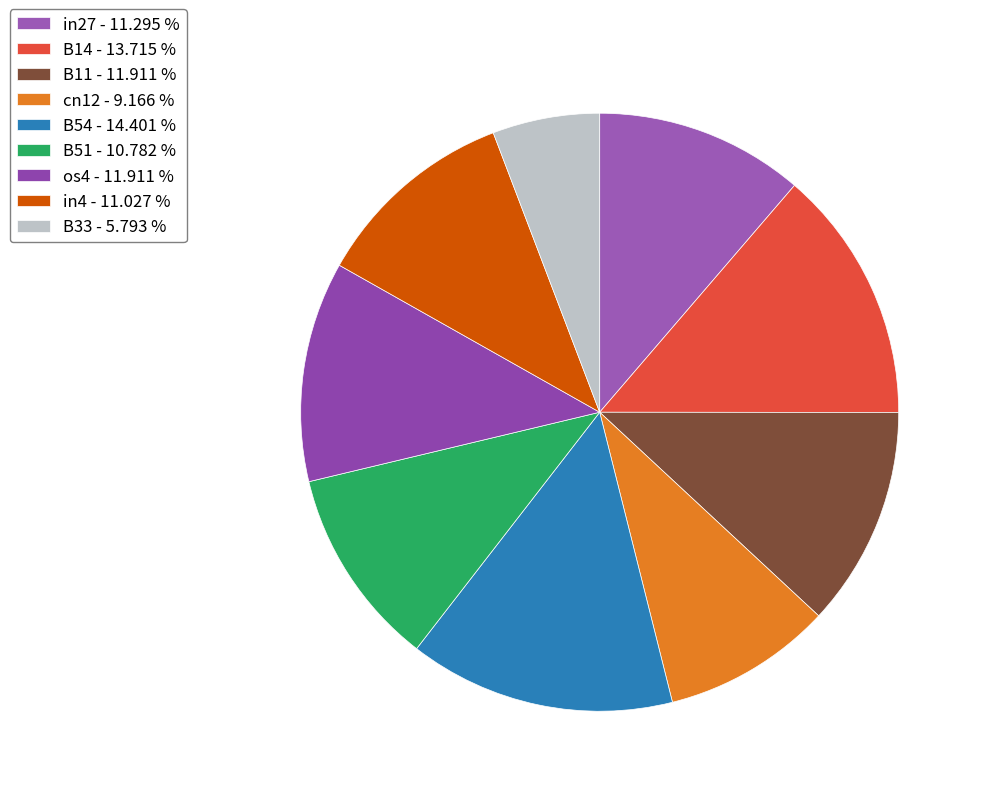

To the nearest percent, what is the difference between the B14 and in4 slice percentages?

3%